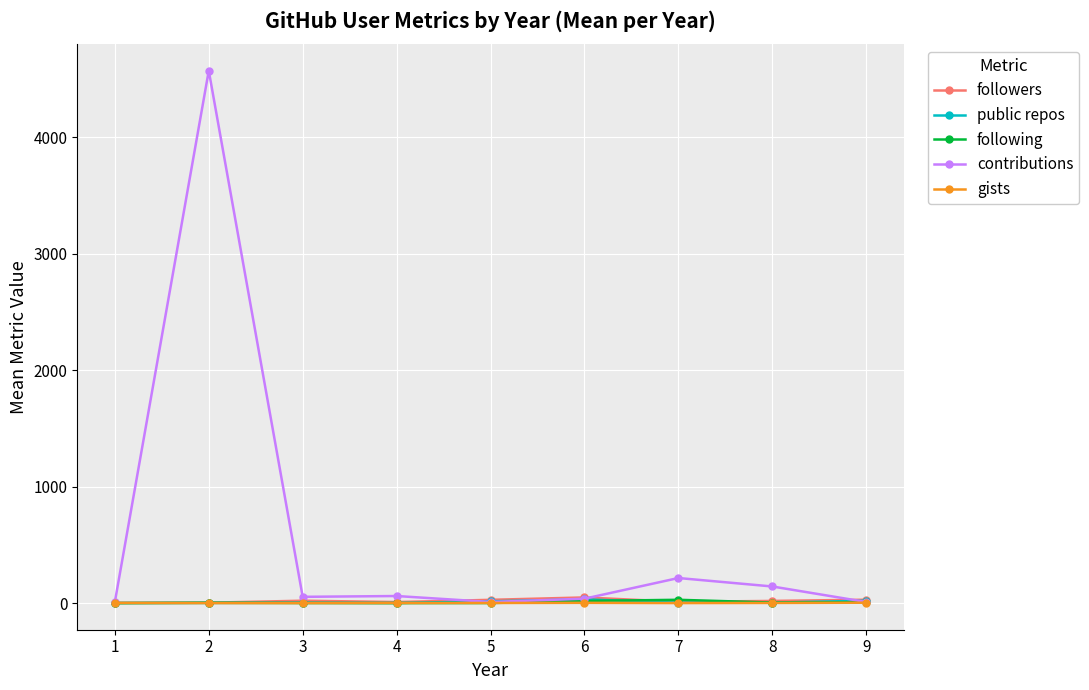

Which series has the largest total across all categories?

contributions